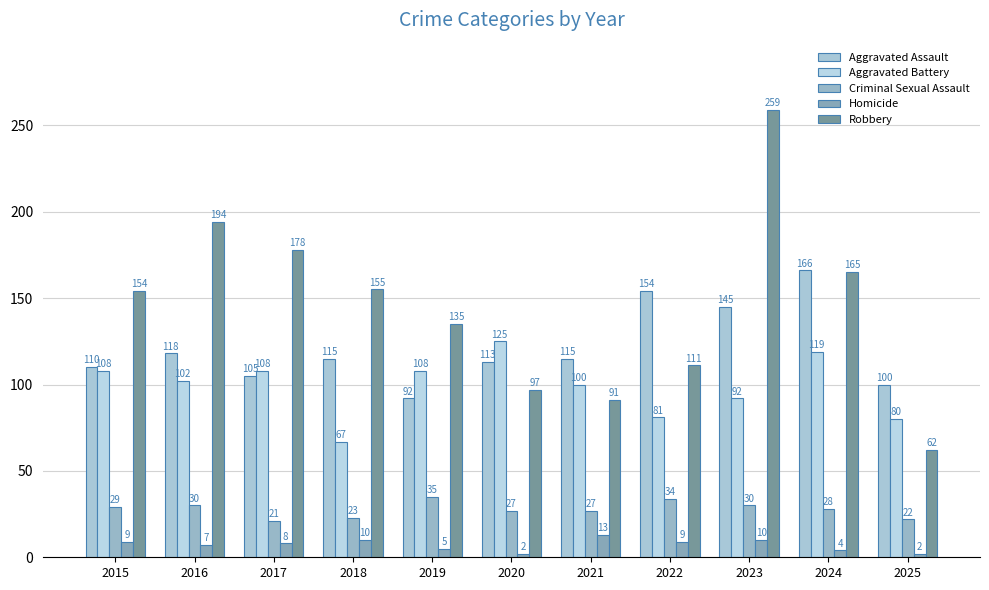

What is the lowest value of the Homicide series?

2